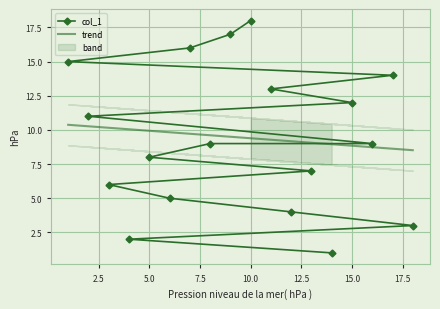

Rank the categories by value from lowest to highest.

14, 4, 18, 12, 6, 3, 13, 5, 8, 16, 2, 15, 11, 17, 1, 7, 9, 10